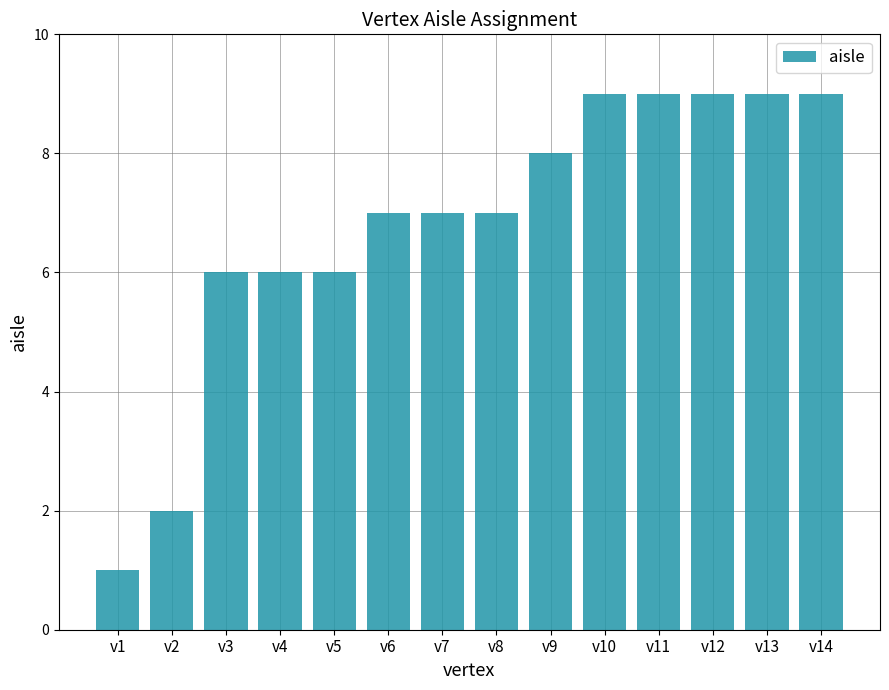

What is the sum of all values?

95